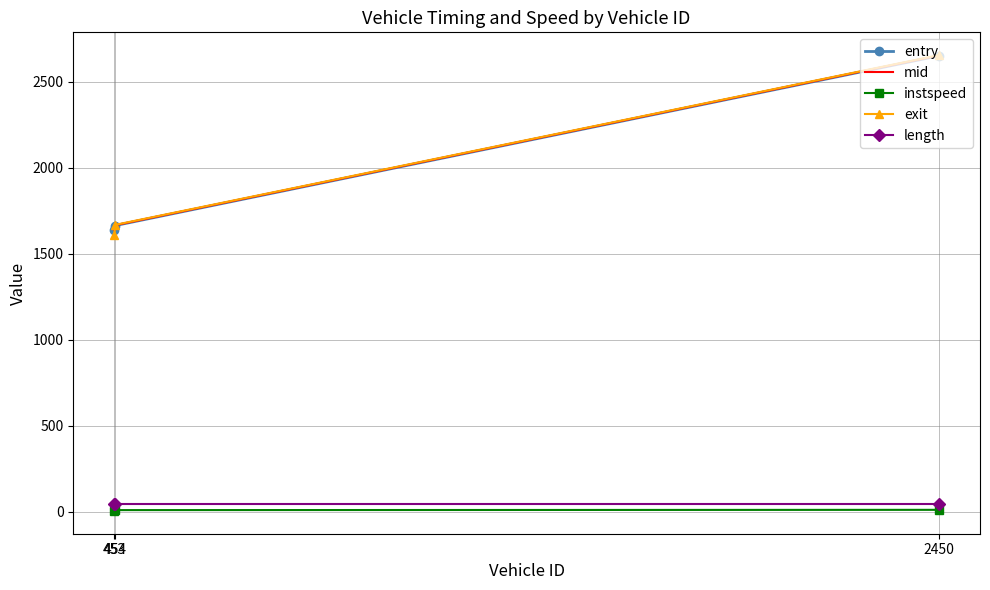

How many values in the instspeed series are below 9?

1